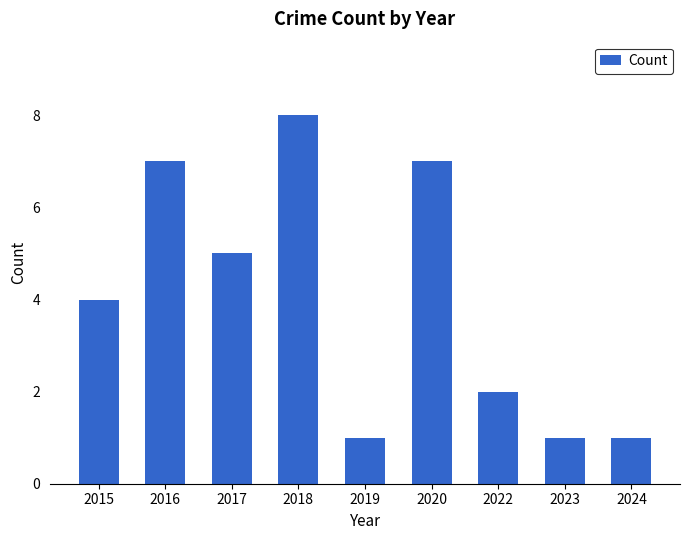

Reading left to right, extract all data points from this chart.

2015=4	2016=7	2017=5	2018=8	2019=1	2020=7	2022=2	2023=1	2024=1